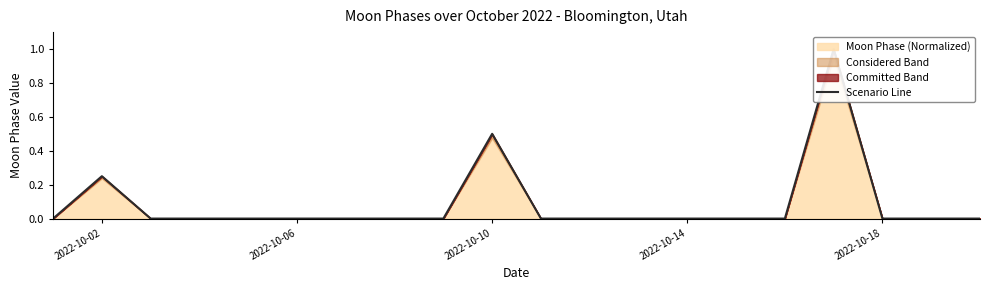

Count the number of values greater than 0.

3